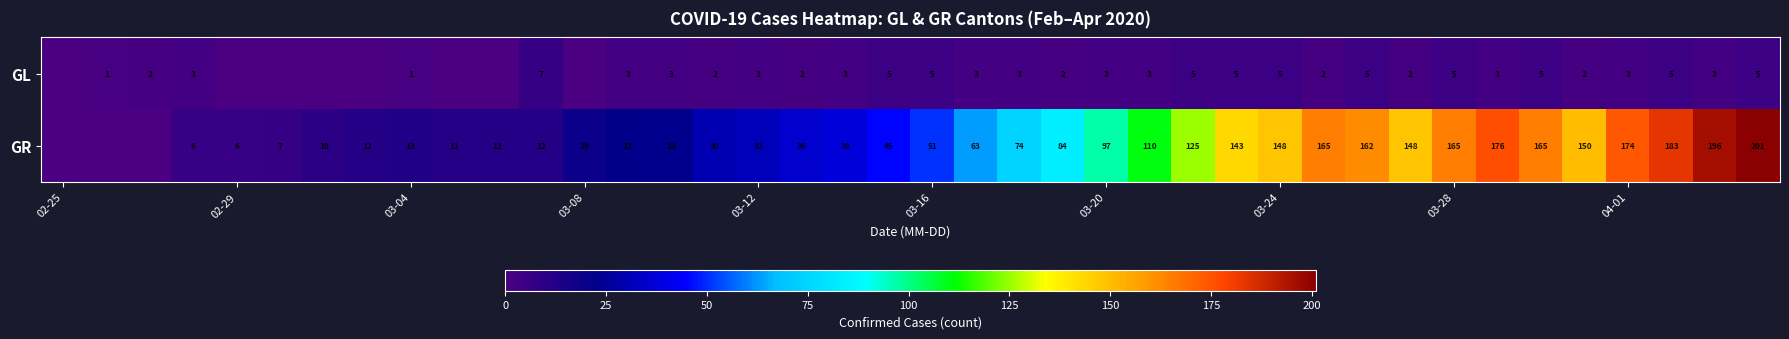

What is the total value across all series at 03-20?

100